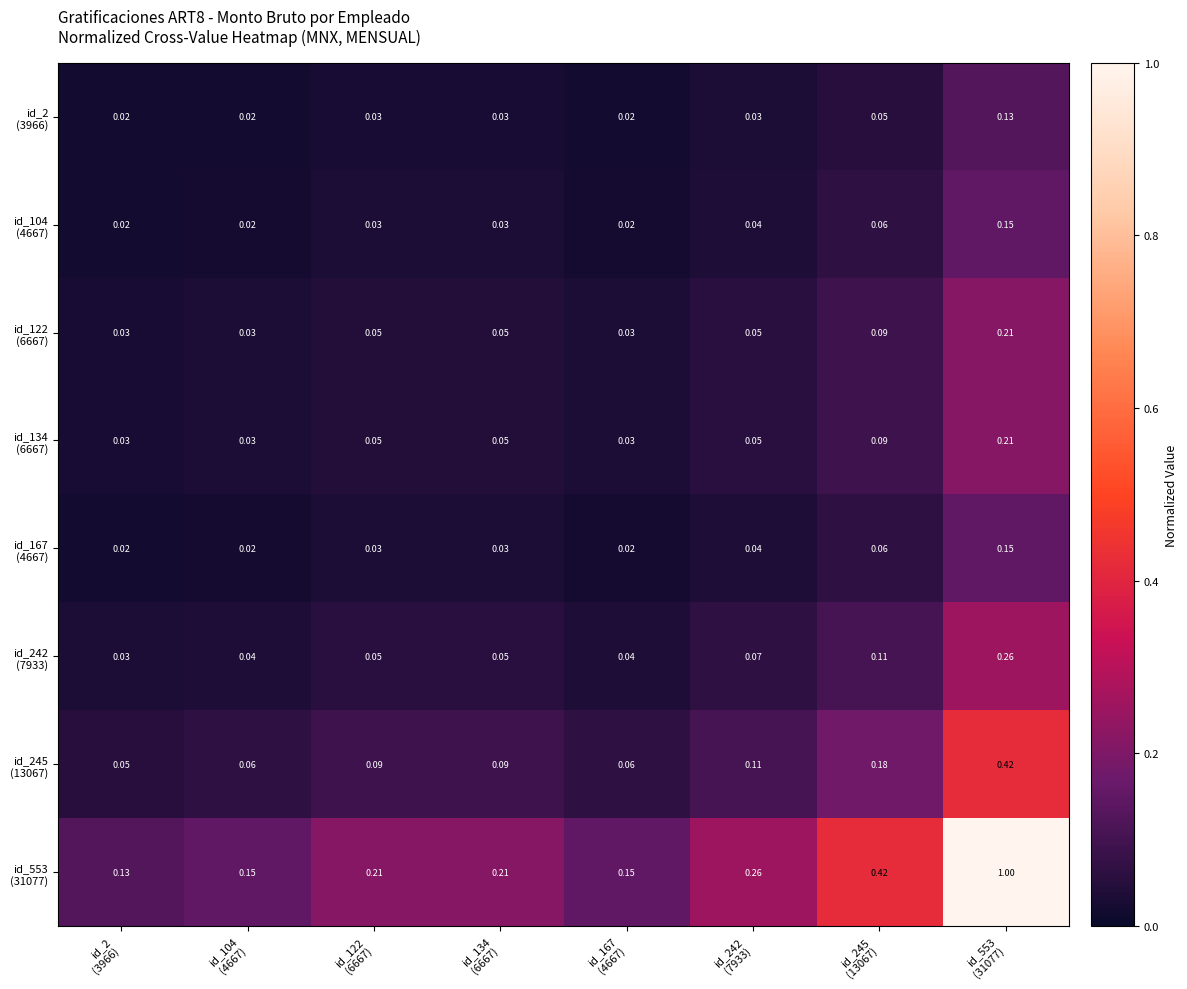

Rank the series at id_242 (7933) from lowest to highest value.

id_2 (3966), id_104 (4667), id_167 (4667), id_122 (6667), id_134 (6667), id_242 (7933), id_245 (13067), id_553 (31077)